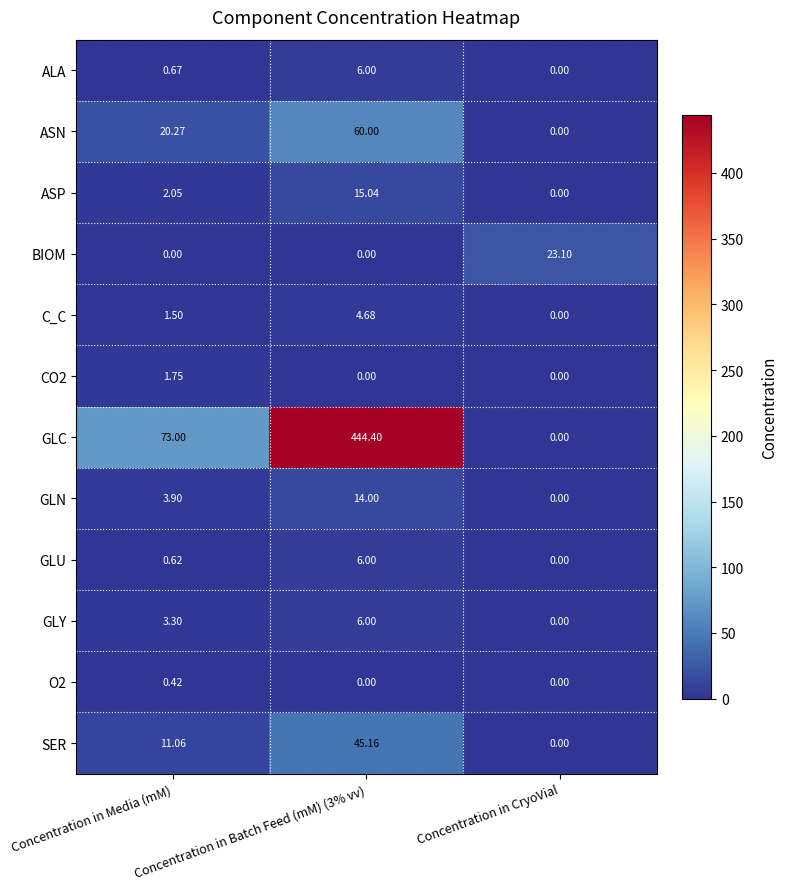

Where is ALA nearest to the value 3?

Concentration in Media (mM)